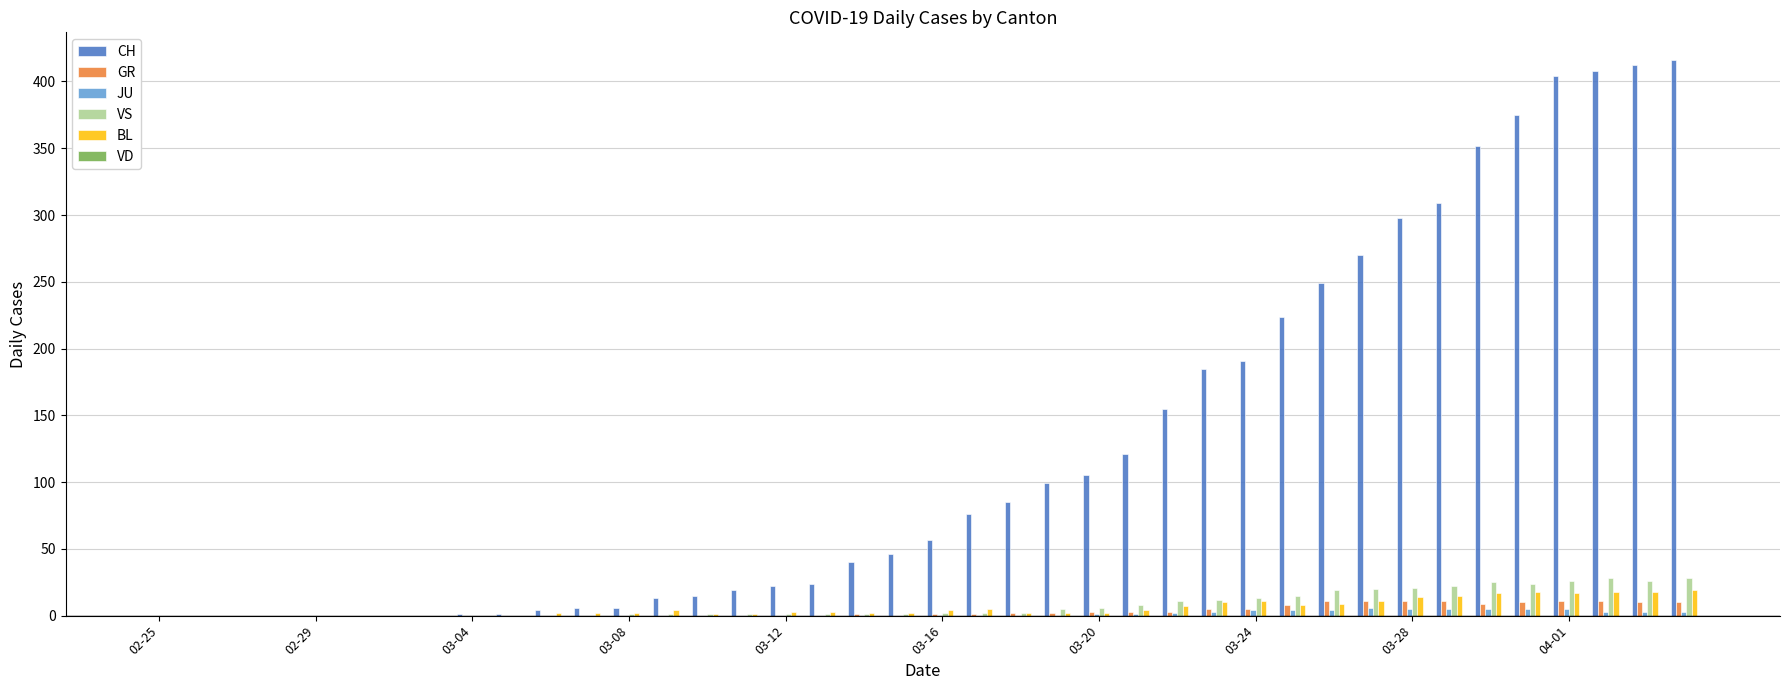

What is the maximum value shown in the chart?

416